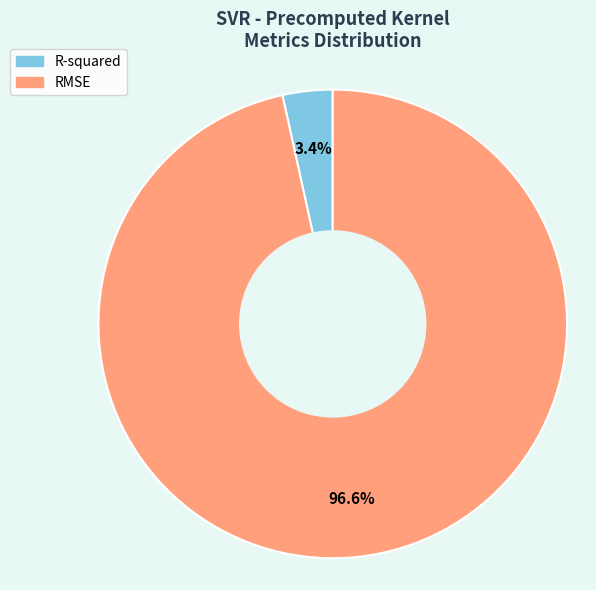

To the nearest percent, what portion does RMSE represent?

97%